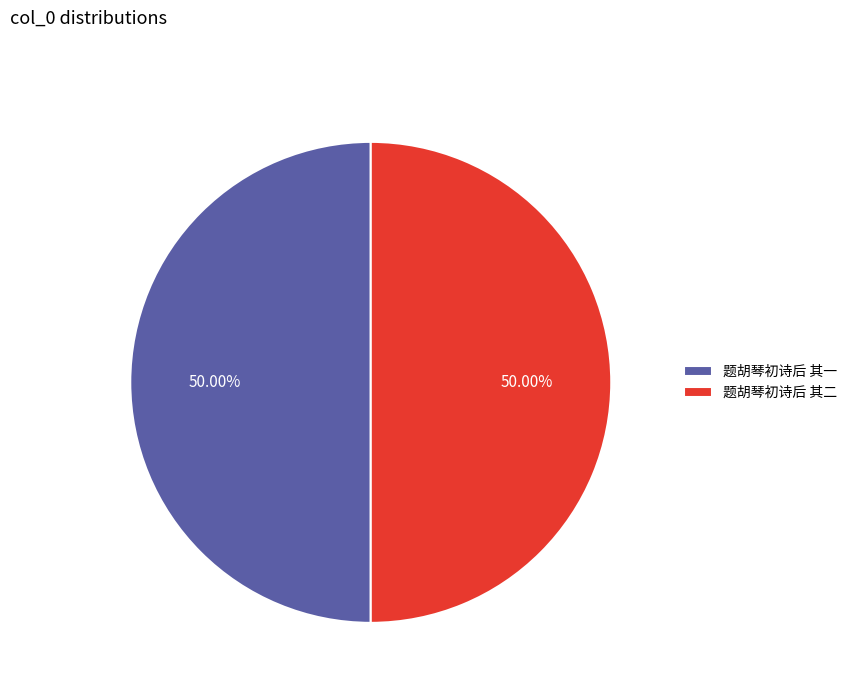

Approximately how many times larger is the value at 题胡琴初诗后 其二 compared to 题胡琴初诗后 其一?

1.0